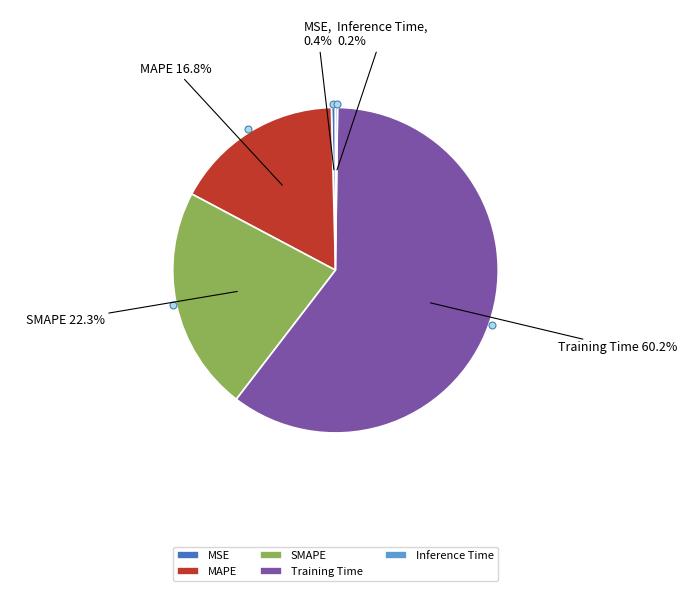

What is the largest slice in the pie chart?

Training Time